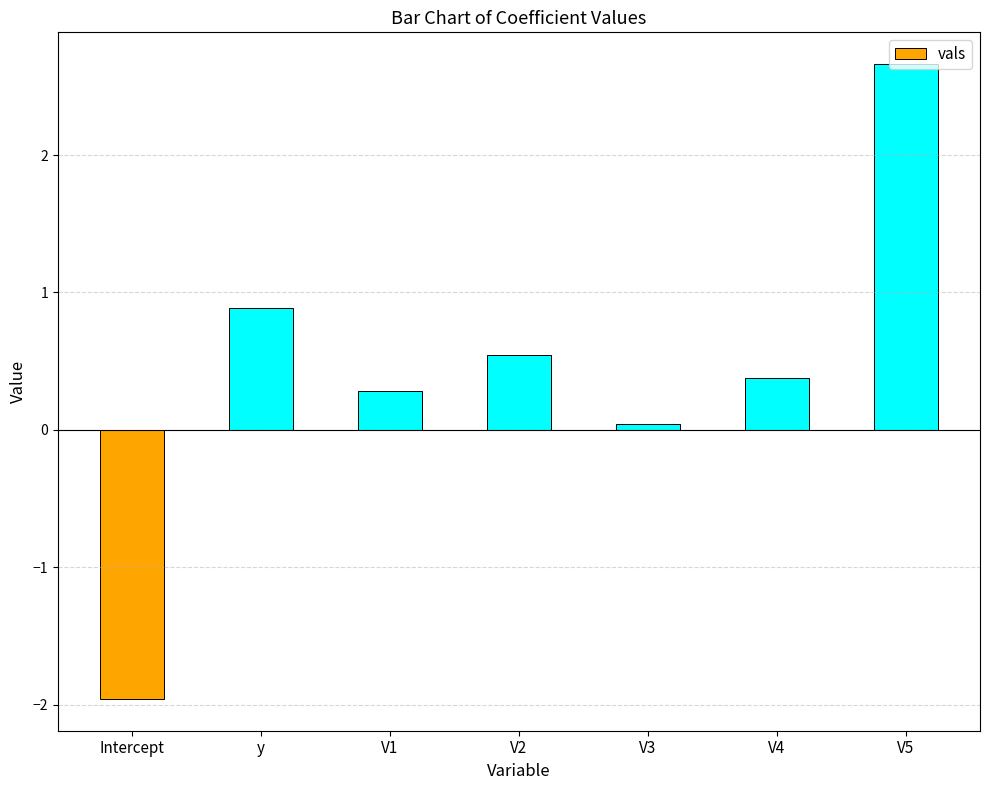

Which has a higher value, V4 or V3?

V4